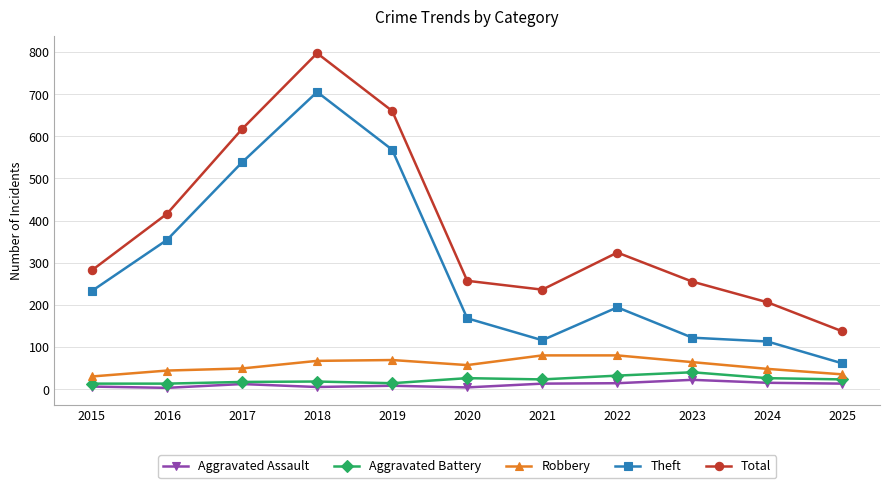

True or false: Aggravated Assault and Total intersect in this chart.

False